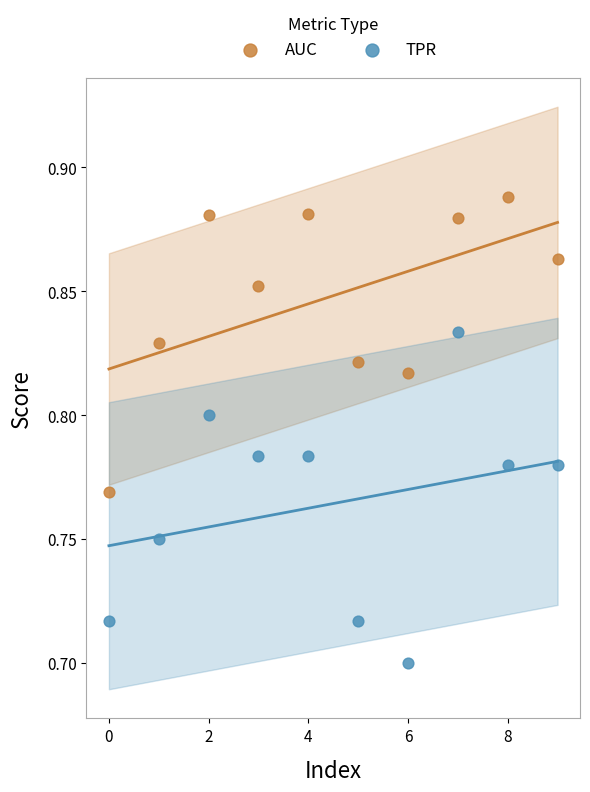

Which series contains the highest Y value?

AUC